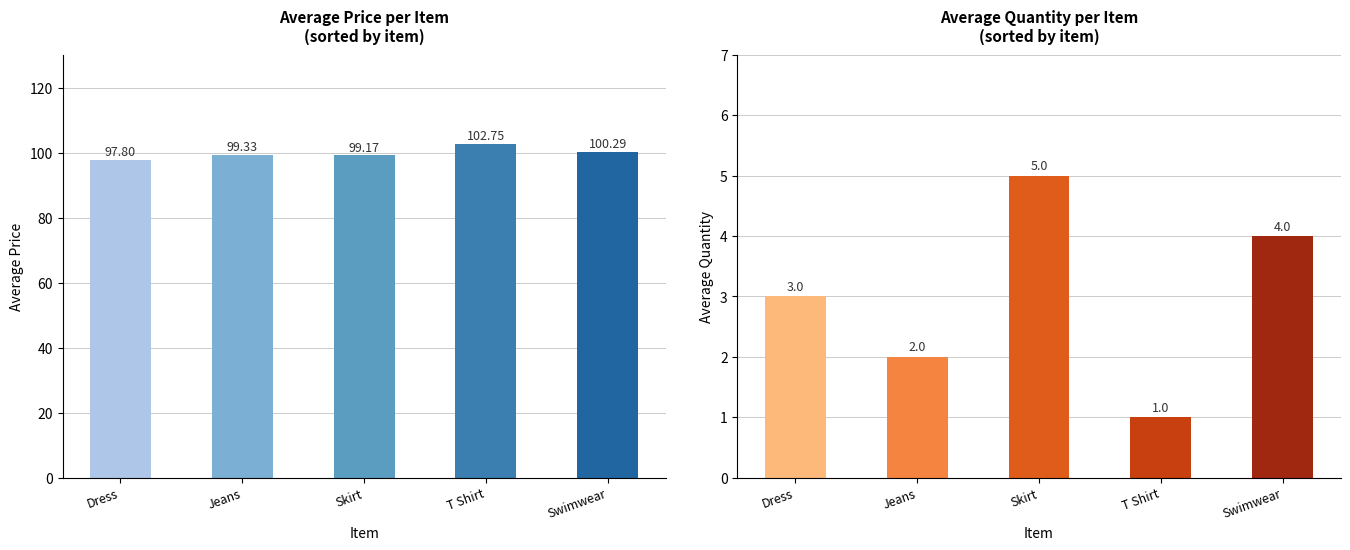

At how many categories does at least one series exceed 61?

5